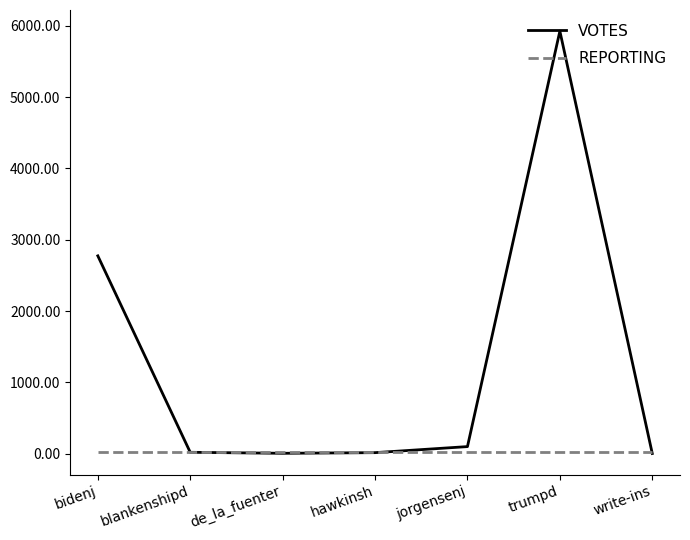

List the series in order of their peak value, highest first.

VOTES, REPORTING